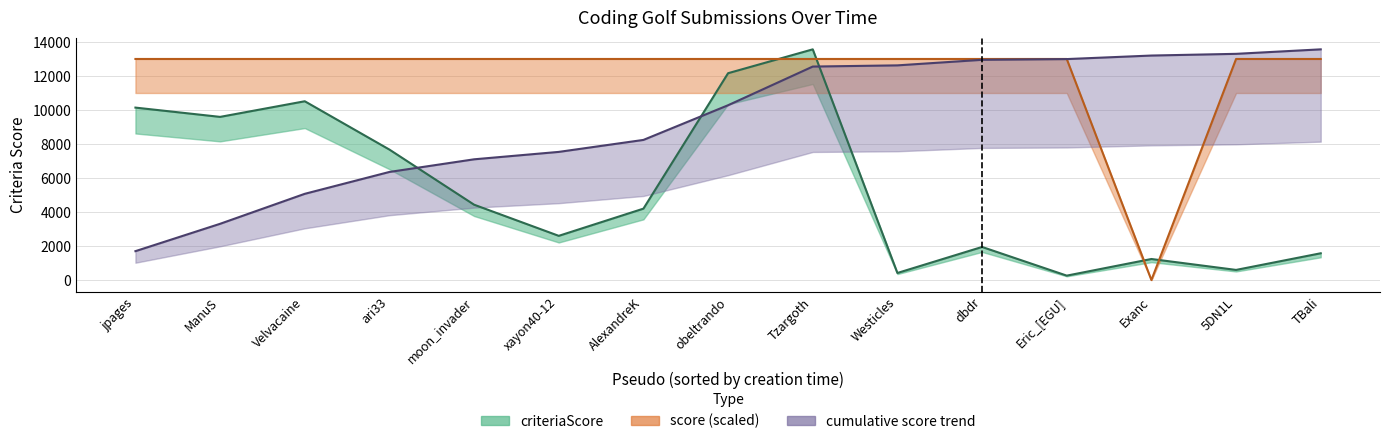

True or false: score has more than 0 points higher than both neighbors.

False